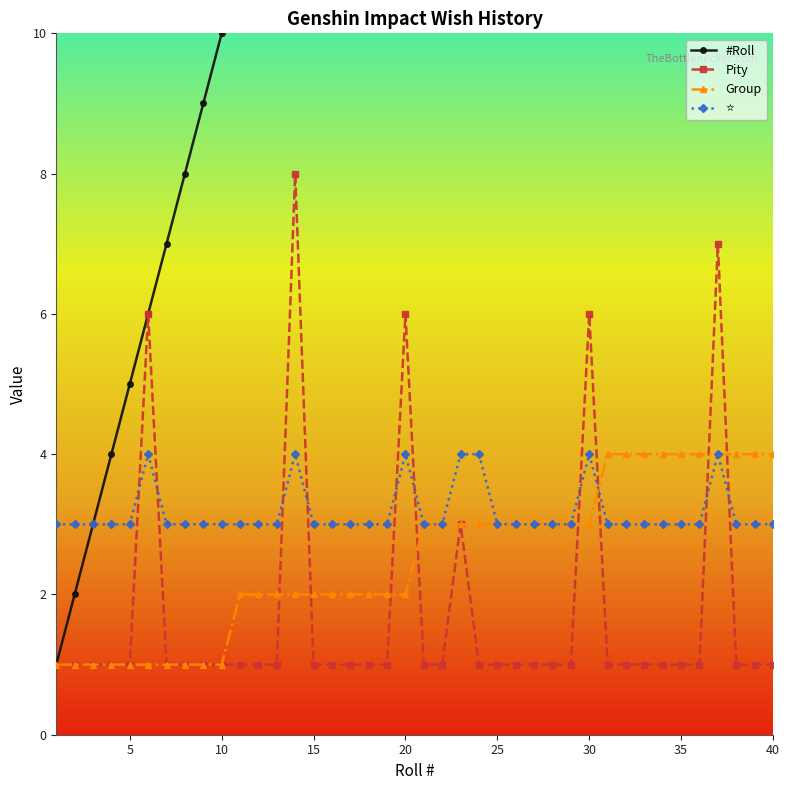

What are all the series names shown in the legend?

#Roll, Pity, Group, ⭐